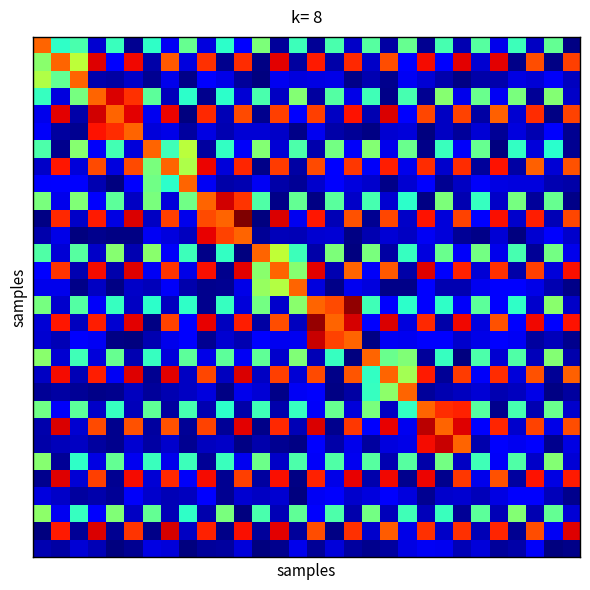

Which label corresponds to the largest value in the chart?

11